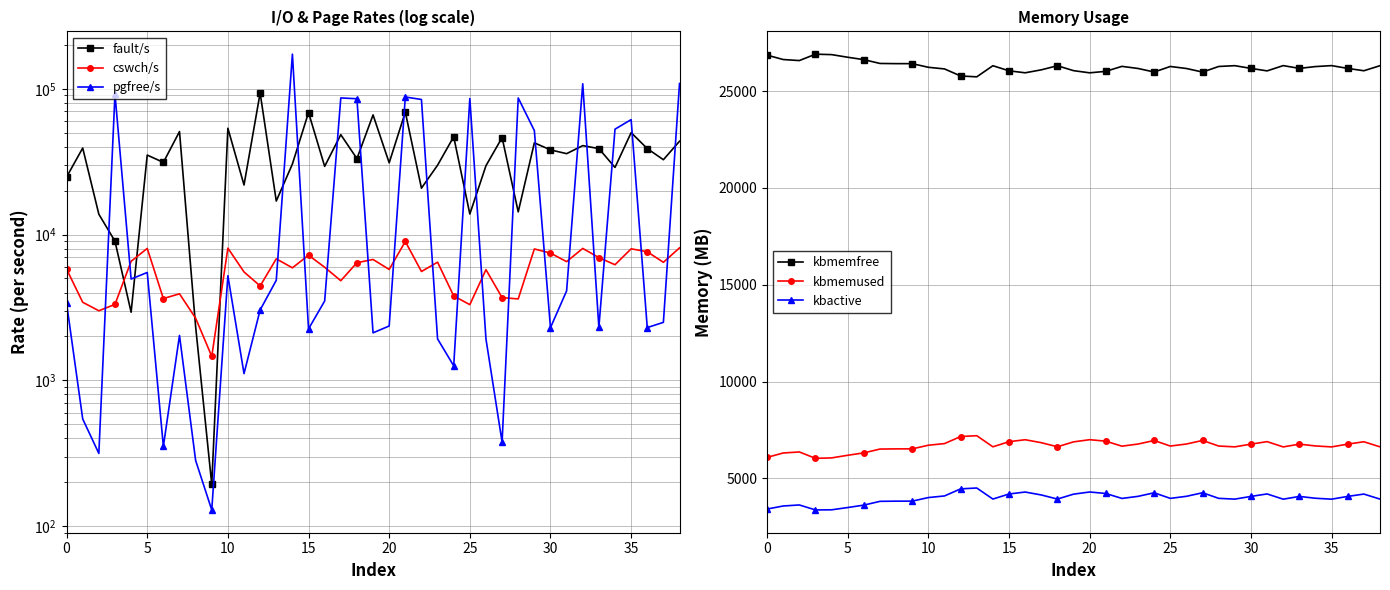

True or false: kbactive and cswch/s intersect in this chart.

True